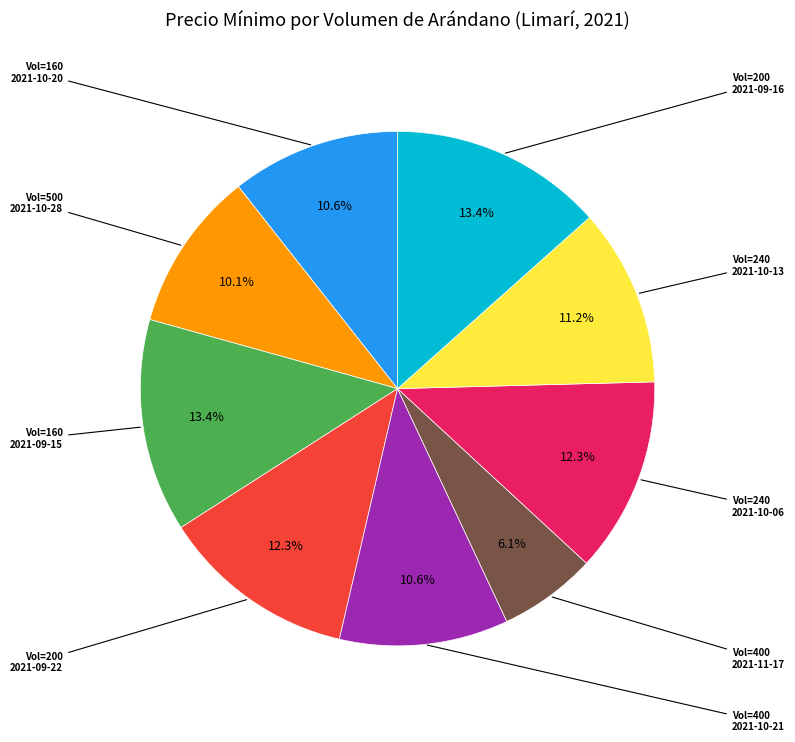

To the nearest percent, what is the average slice percentage?

11%